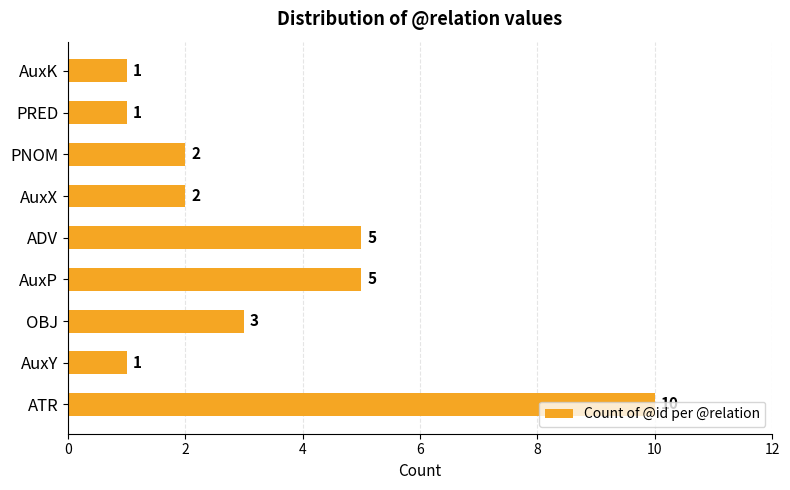

What is the average value?

3